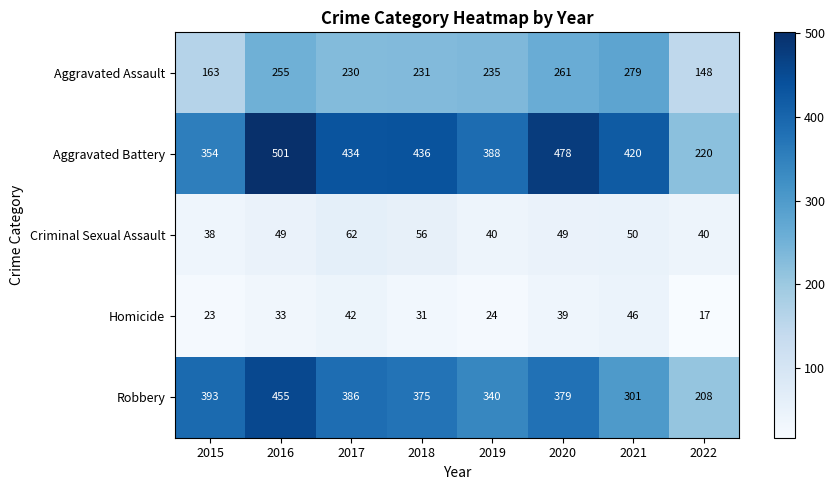

What is the sum of the Robbery values at 2022 and 2018?

583